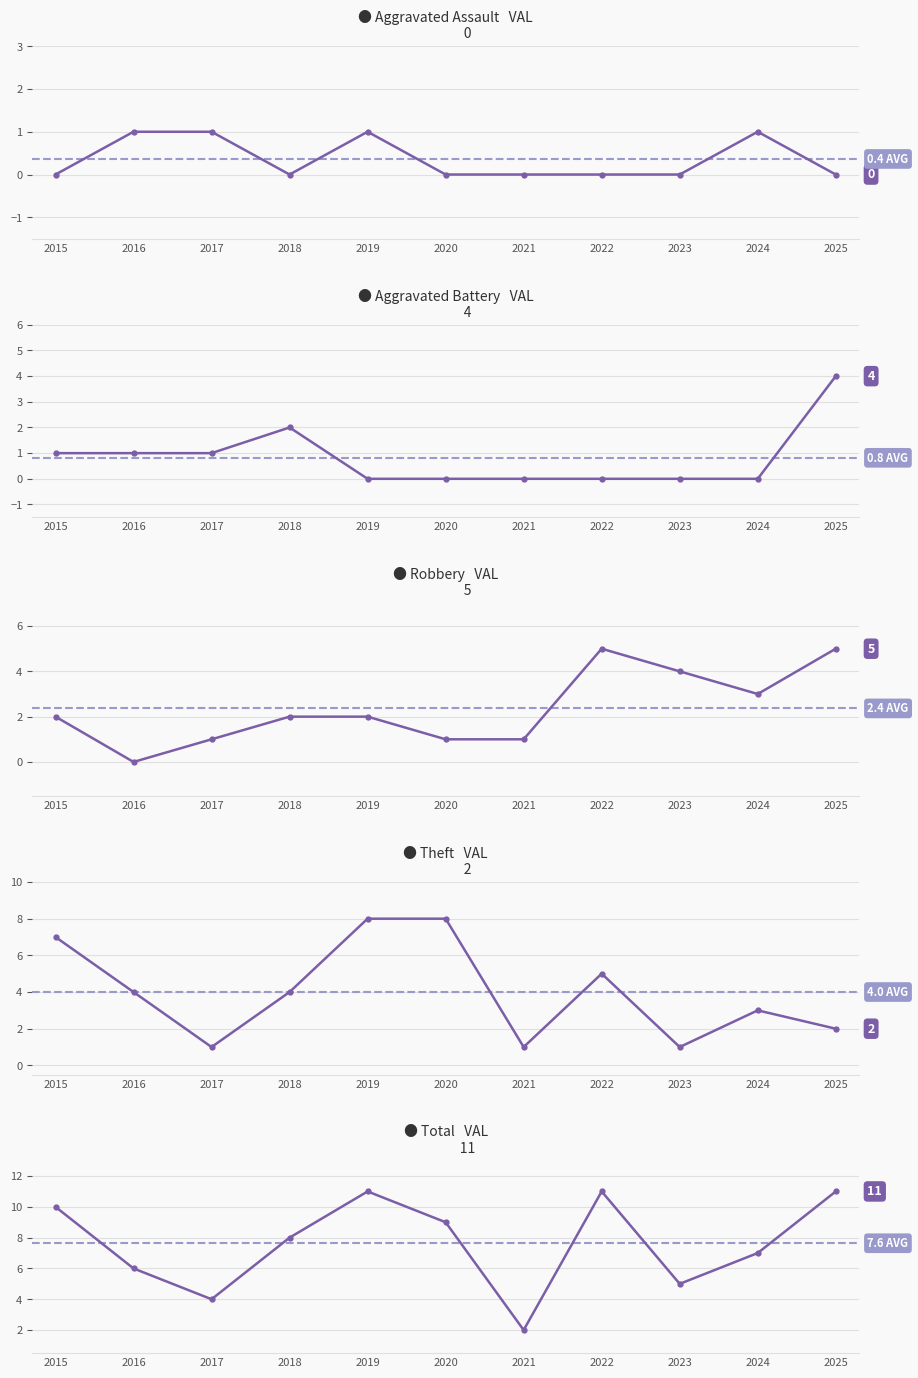

Reading left to right, extract all data points from this chart.

Aggravated Assault: 0	1	1	0	1	0	0	0	0	1	0
Aggravated Battery: 1	1	1	2	0	0	0	0	0	0	4
Robbery: 2	0	1	2	2	1	1	5	4	3	5
Theft: 7	4	1	4	8	8	1	5	1	3	2
Total: 10	6	4	8	11	9	2	11	5	7	11